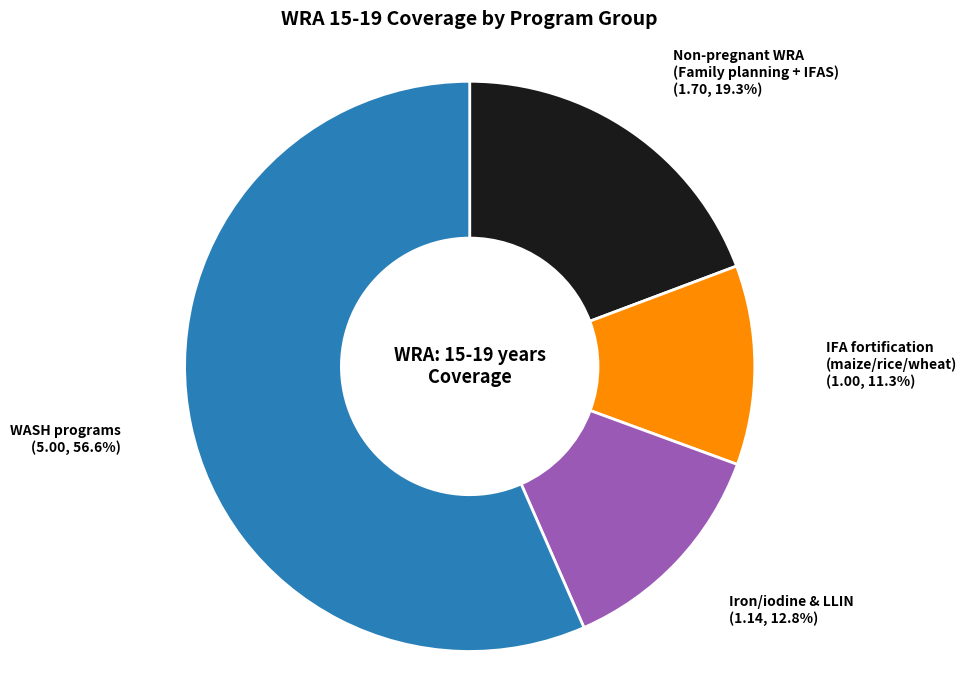

What is the smallest slice in the pie chart?

IFA fortification (maize/rice/wheat)